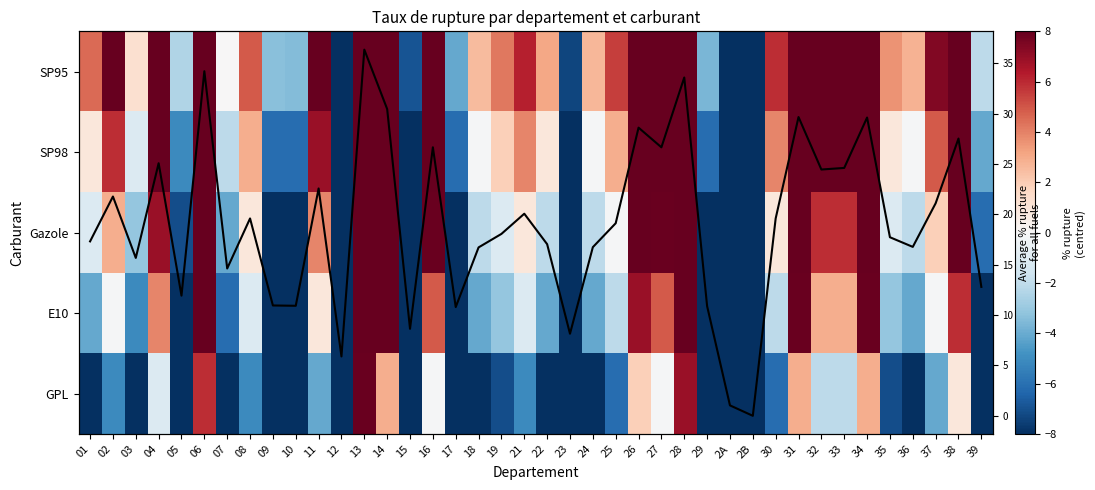

At which label is Gazole closest to 0?

25